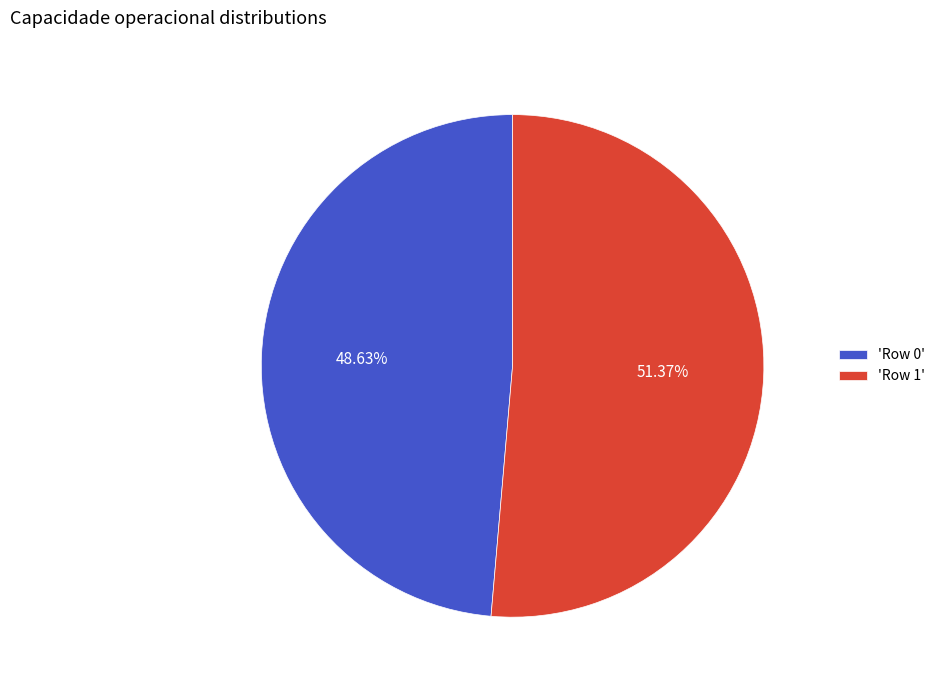

Rank the categories by value from highest to lowest.

'Row 1', 'Row 0'